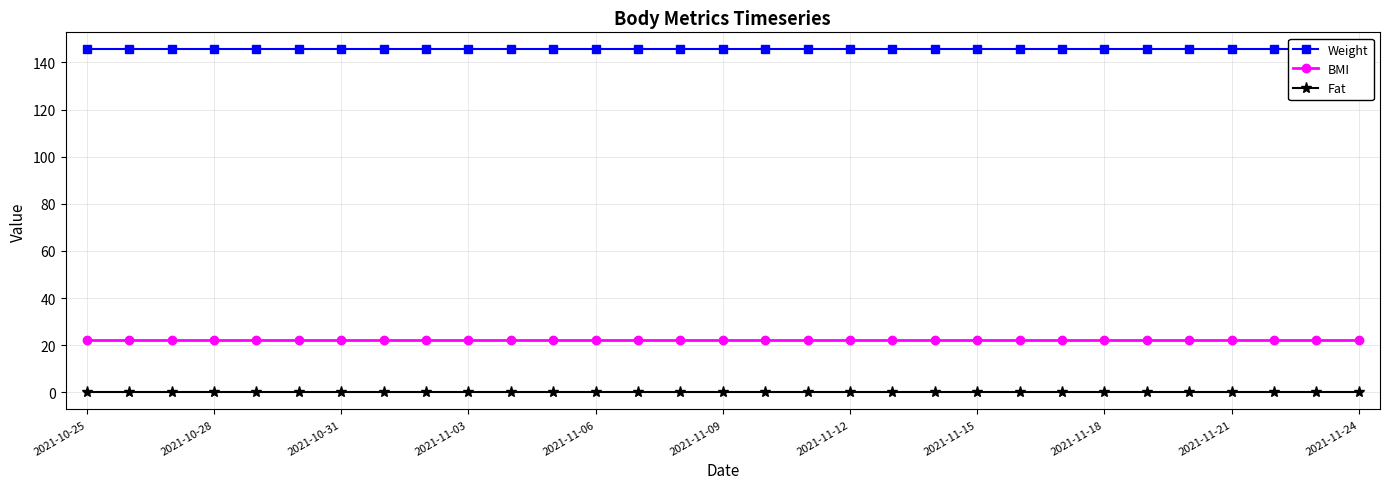

Which category has the lowest value in the Fat series?

2021-10-25